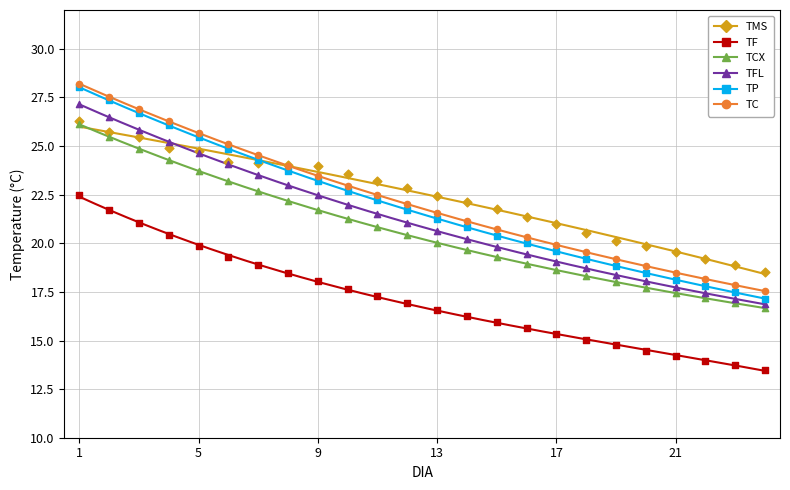

What are all the series names shown in the legend?

TMS, TF, TCX, TFL, TP, TC